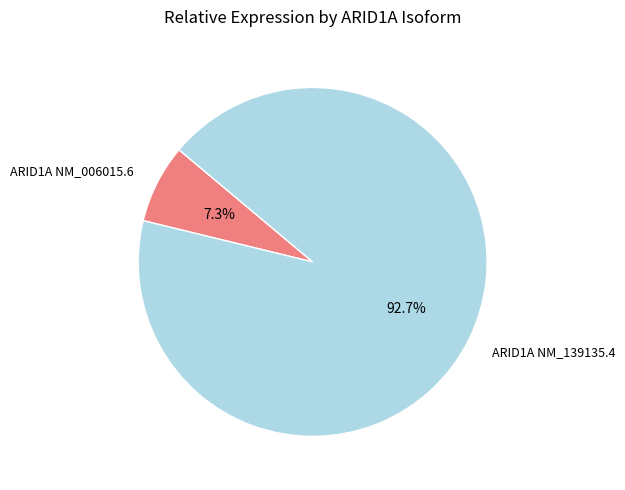

Combined, do ARID1A NM_139135.4 and ARID1A NM_006015.6 account for over 50%?

Yes